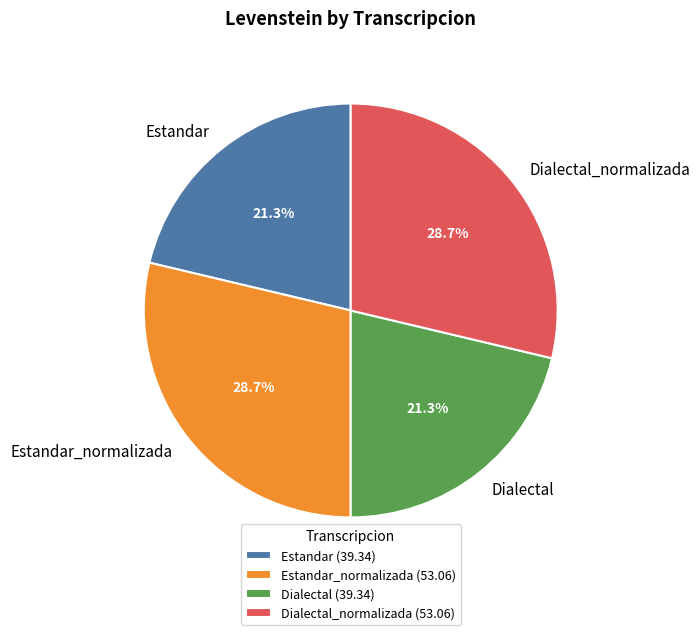

Which has a higher value, Dialectal or Estandar_normalizada?

Estandar_normalizada